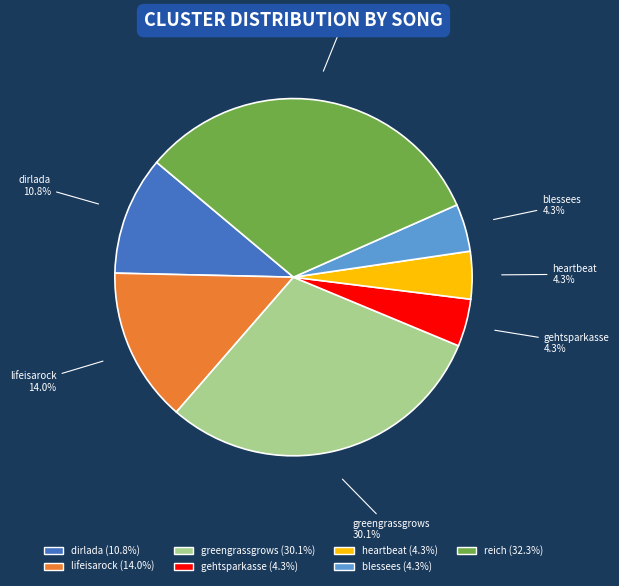

What portion of the pie excludes gehtsparkasse?

95.7%